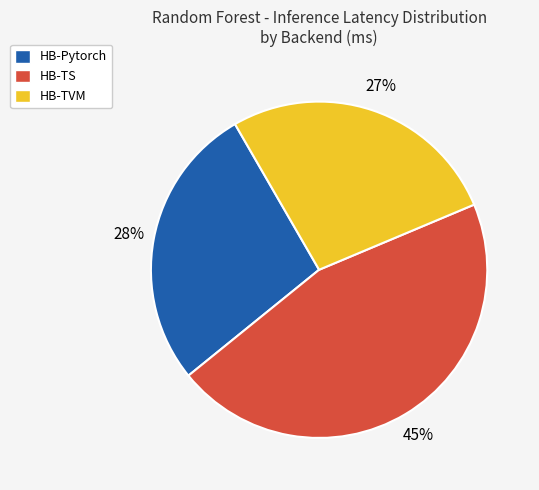

Is there a majority slice in this chart?

No